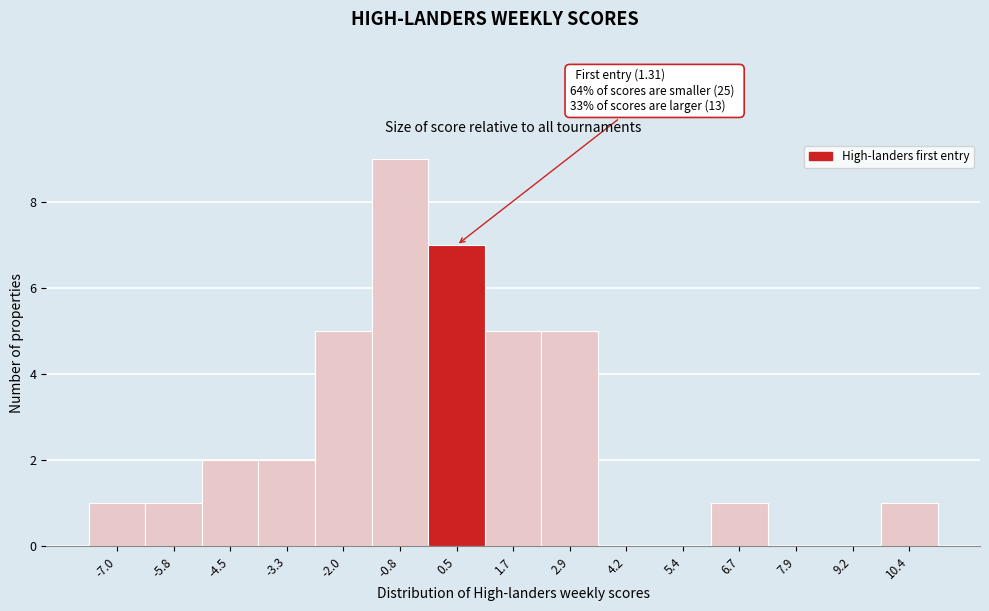

Reading left to right, what are all the values shown in this chart?

-7.0=1	-5.8=1	-4.5=2	-3.3=2	-2.0=5	-0.8=9	0.5=7	1.7=5	2.9=5	4.2=0	5.4=0	6.7=1	7.9=0	9.2=0	10.4=1